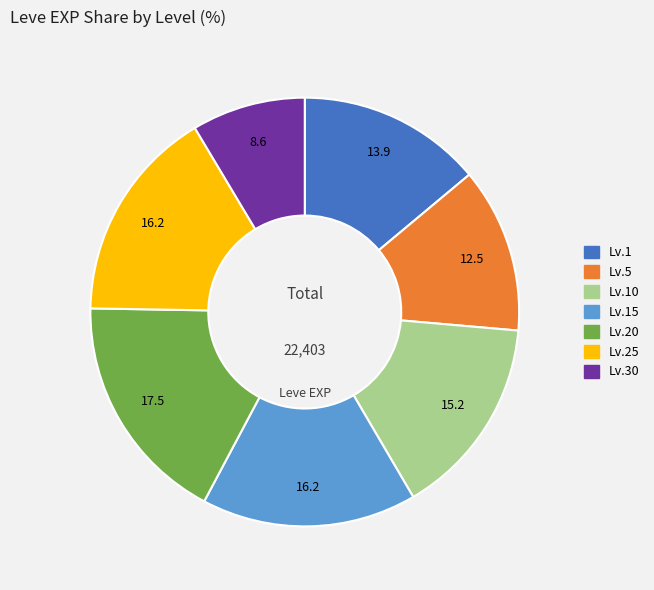

Does any single category account for the majority?

No